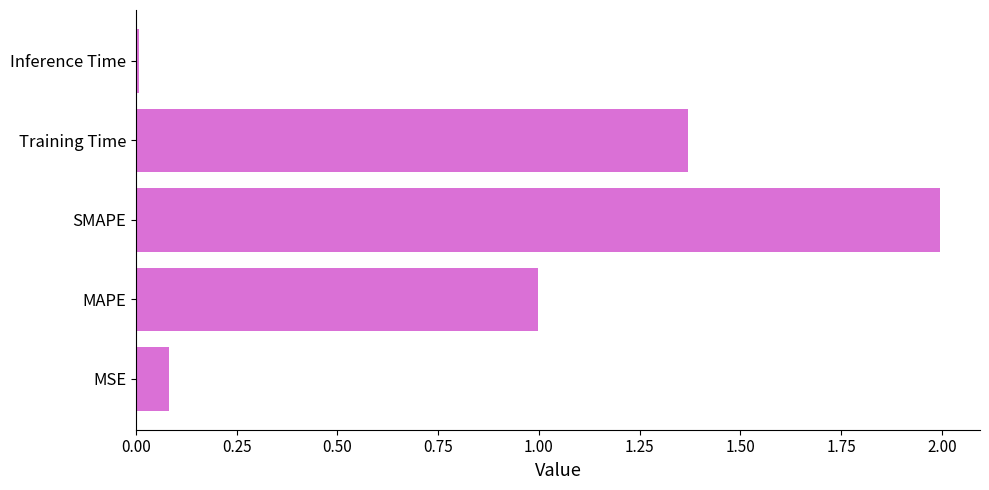

What is the average value?

0.9